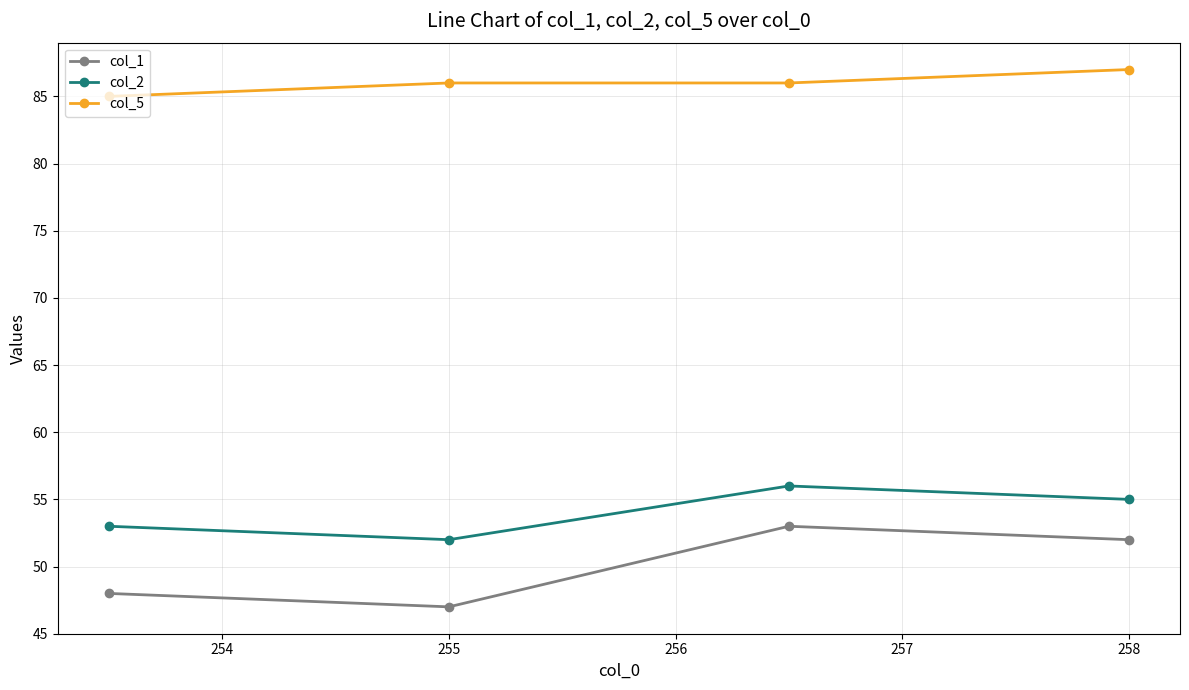

How many series are shown in this chart?

3